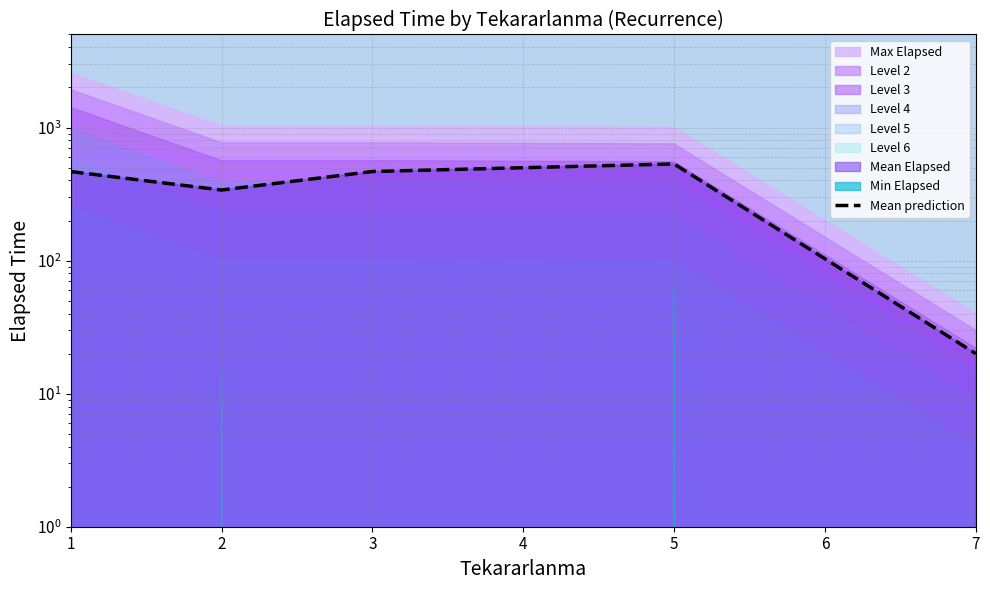

What is the difference between the second highest and second lowest values?

128.0